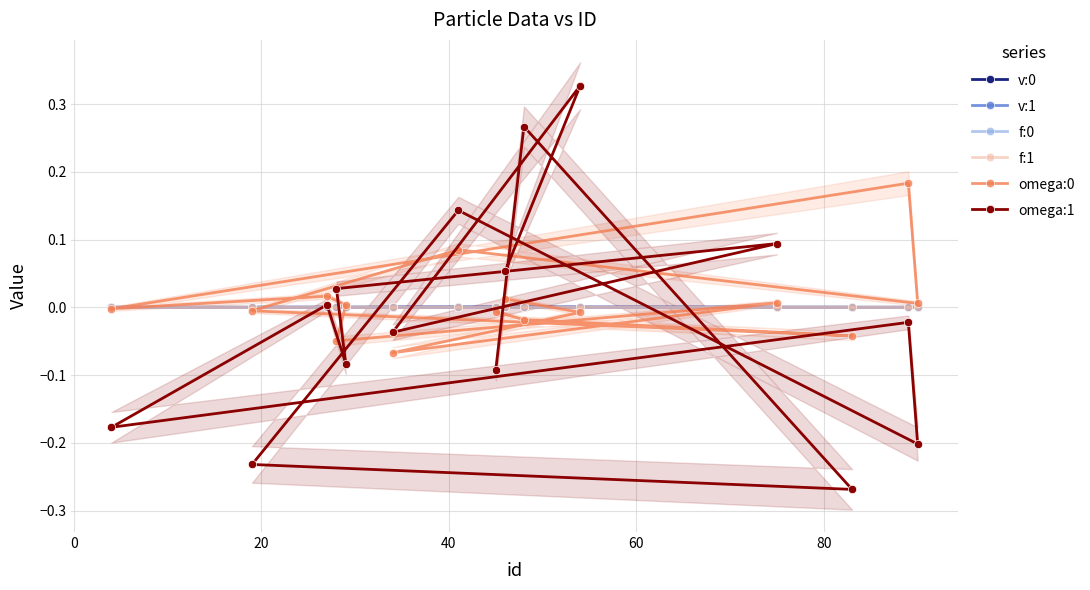

What is the label of the 13th point from the right?

20